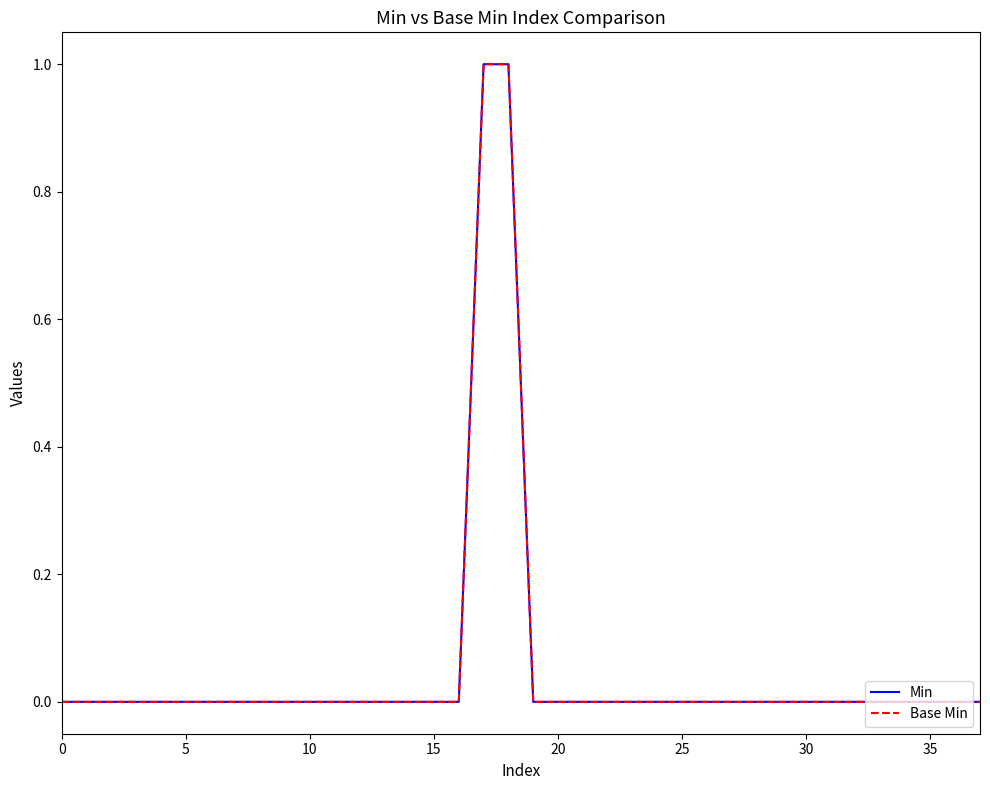

How many lines are shown in the chart?

2